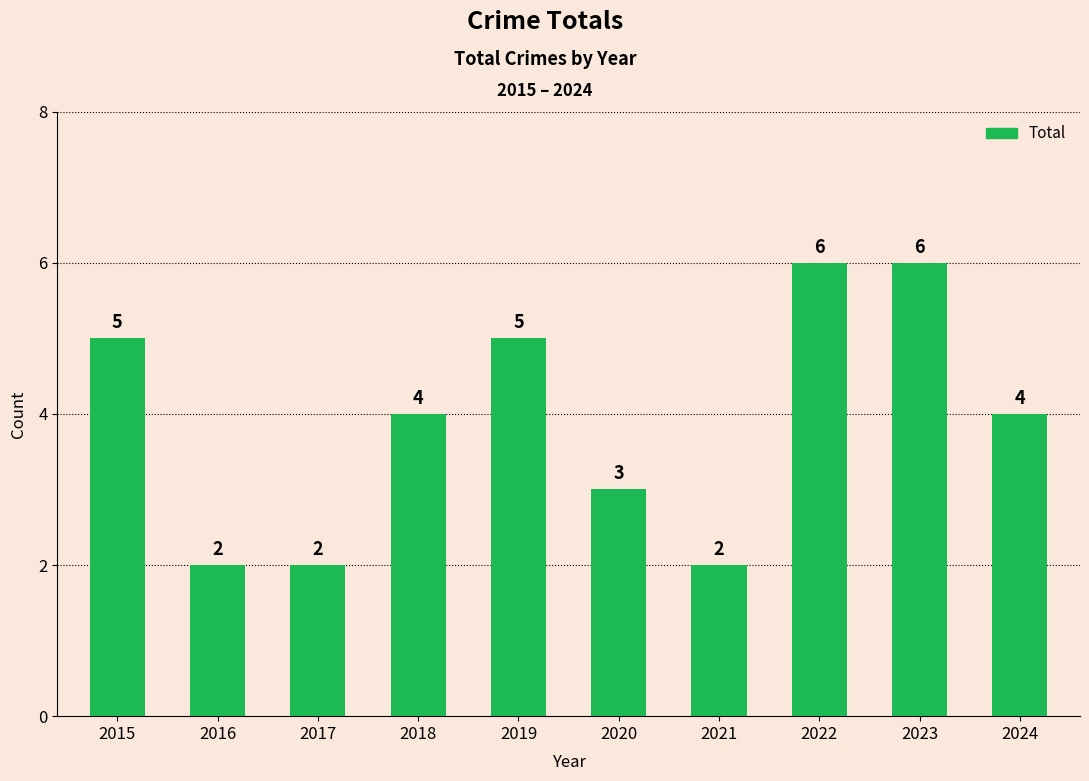

What is the value of the 9th bar from the left?

6